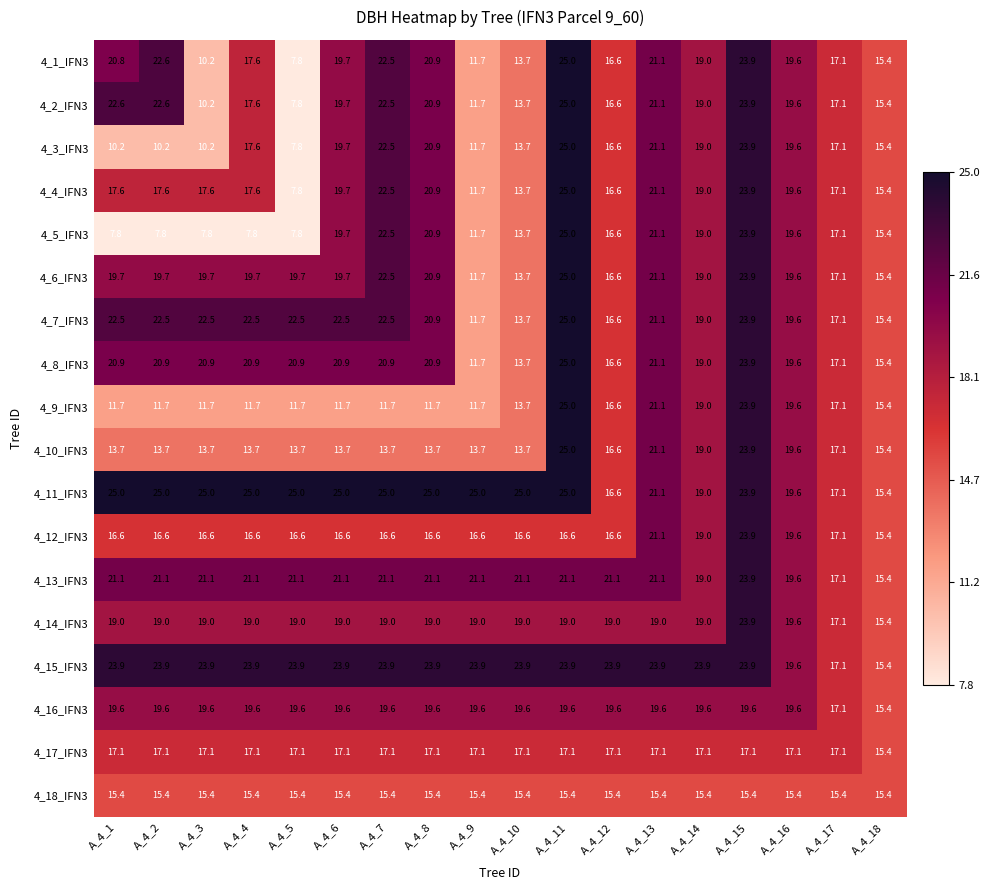

How many data points in 4_13_IFN3 are above 21?

14